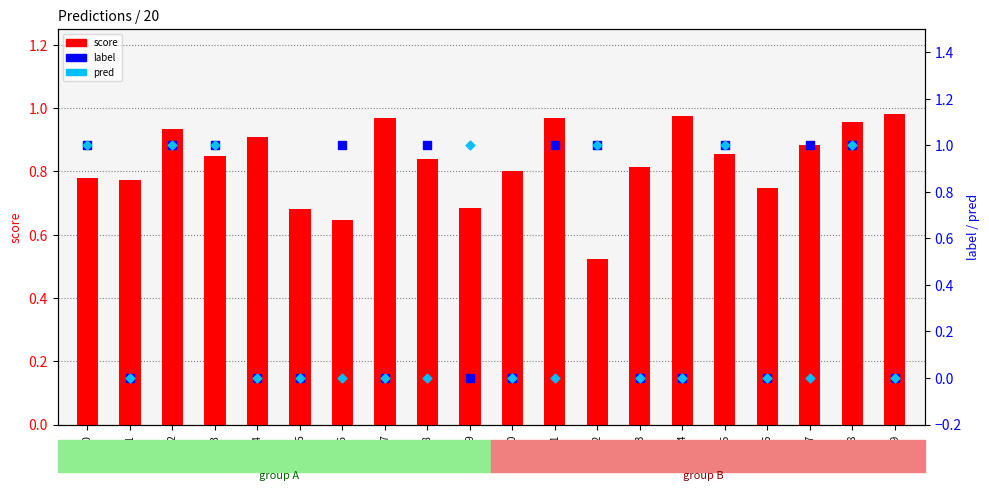

At which category is the sum across all series the highest?

row18